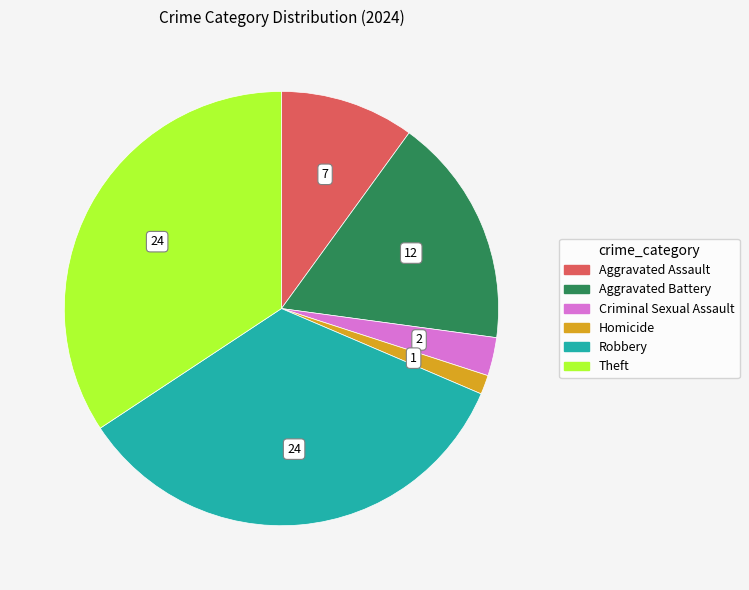

Is it true that Robbery is 46% of the pie?

False